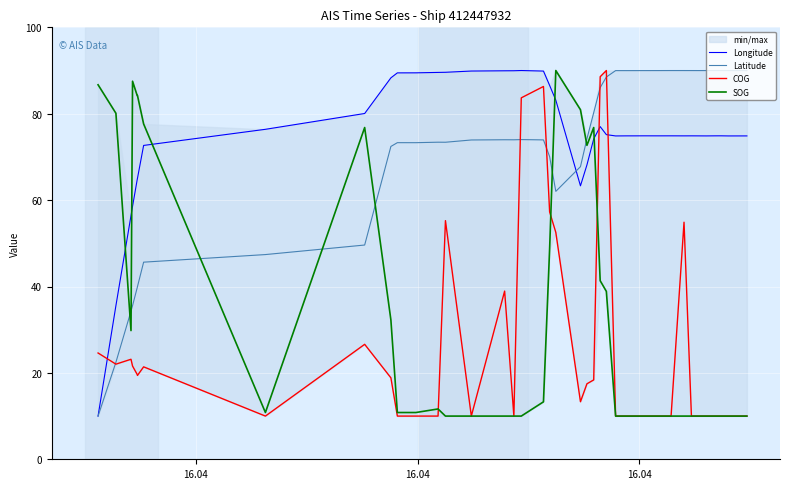

Which series has the largest range (max minus min)?

Longitude